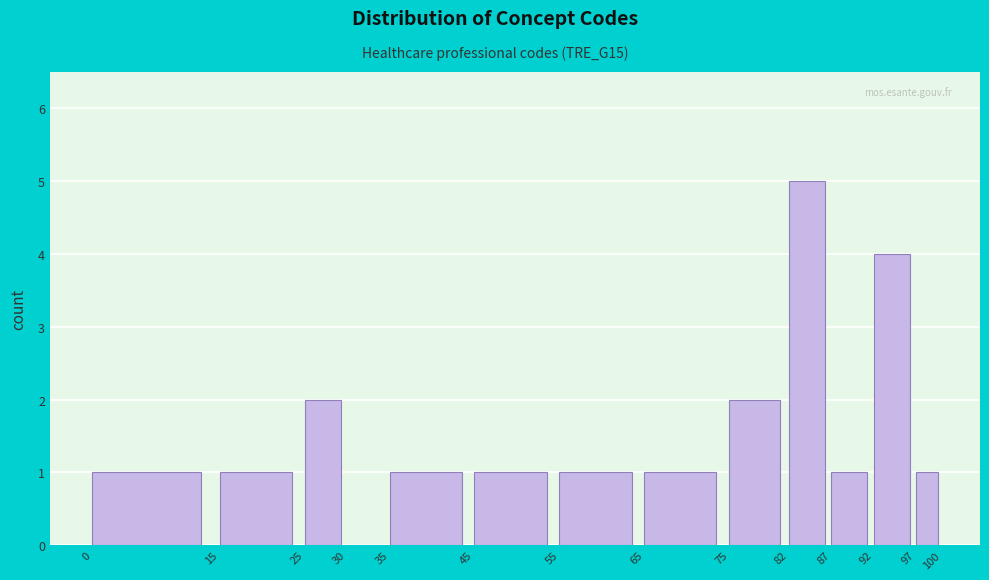

Reading left to right, list every bar in this chart as the range it spans on the x-axis followed by its height. The values are not printed on the chart, so give them approximately, as read against the axis.

0 to 15: 1
15 to 25: 1
25 to 30: 2
30 to 35: 0
35 to 45: 1
45 to 55: 1
55 to 65: 1
65 to 75: 1
75 to 82: 2
82 to 87: 5
87 to 92: 1
92 to 97: 4
97 to 100: 1